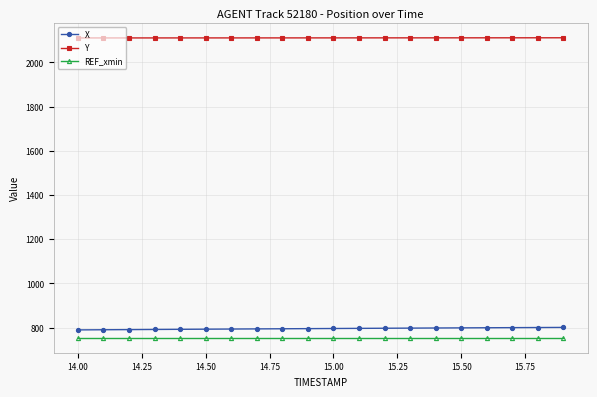

What is the sum of all REF_xmin values?

15080.0